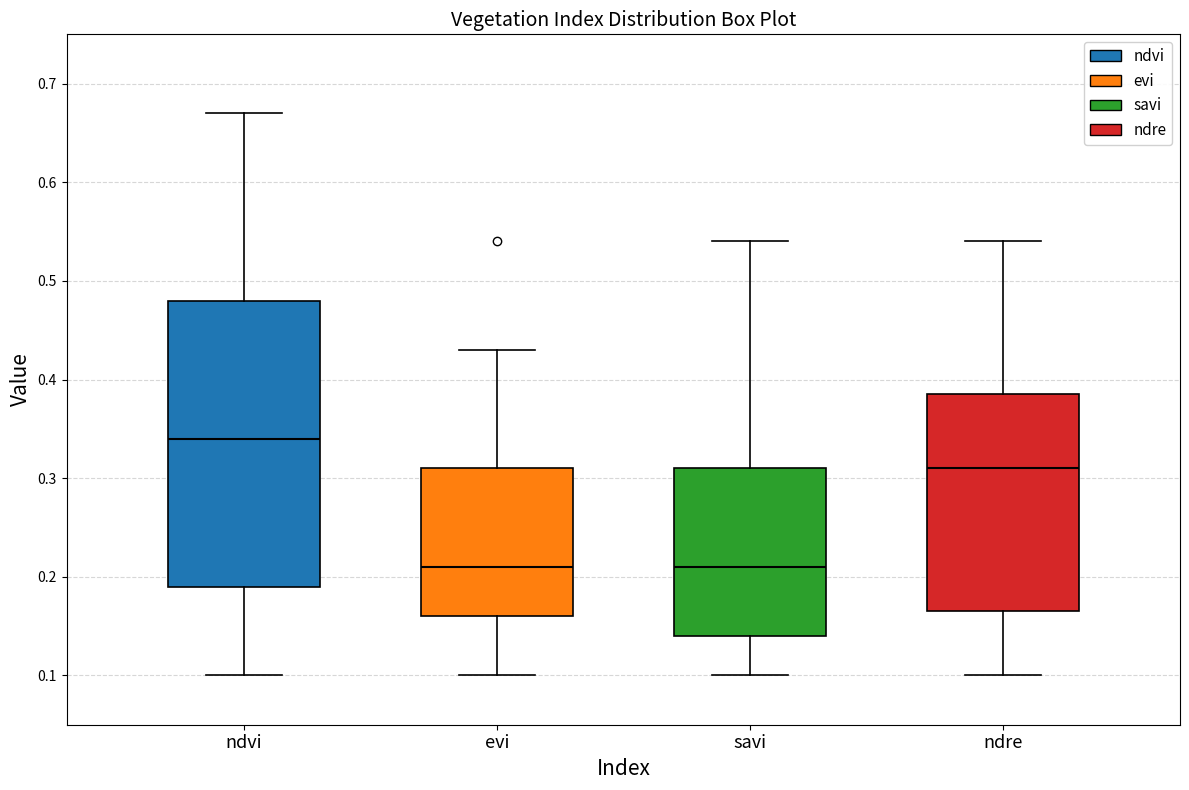

Reading left to right, transcribe this box plot: for each box, give where its median line is, the range the box spans, and where its two whiskers end, as read against the y-axis. The values are not printed on the chart, so give them approximately, as read against the axis.

ndvi: median 0.34, box 0.19 to 0.48, whiskers 0.10 to 0.67
evi: median 0.21, box 0.16 to 0.31, whiskers 0.10 to 0.43
savi: median 0.21, box 0.14 to 0.31, whiskers 0.10 to 0.54
ndre: median 0.31, box 0.17 to 0.39, whiskers 0.10 to 0.54